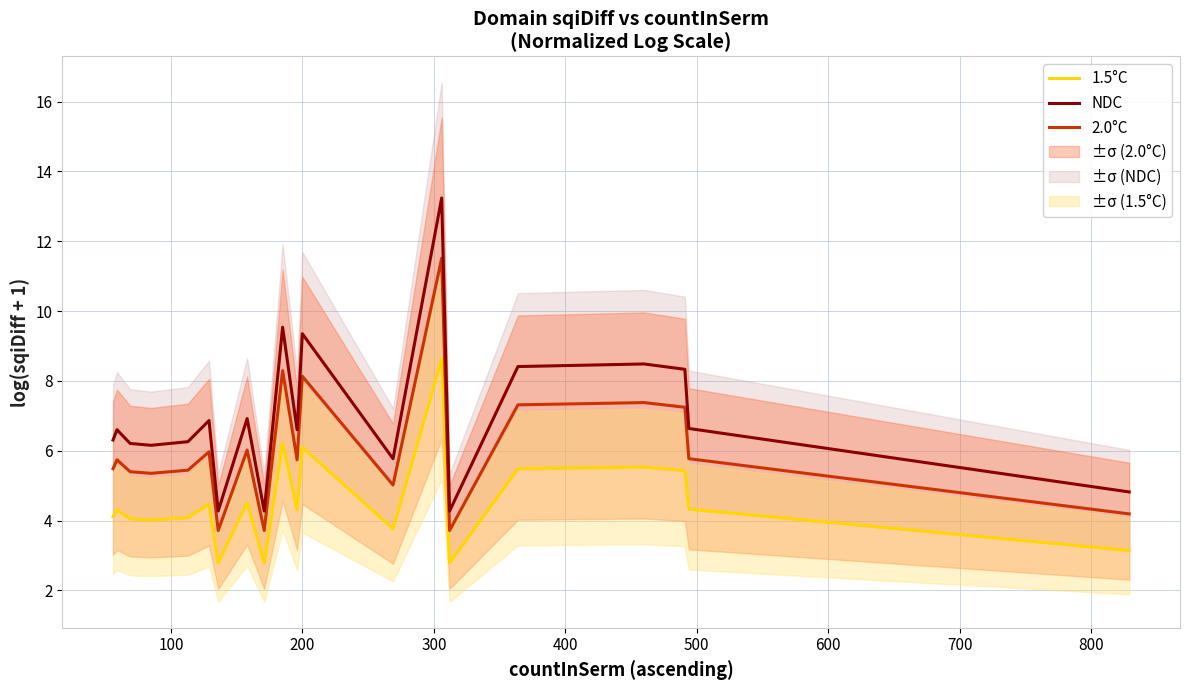

True or false: 2.0°C and 1.5°C cross at least once.

False